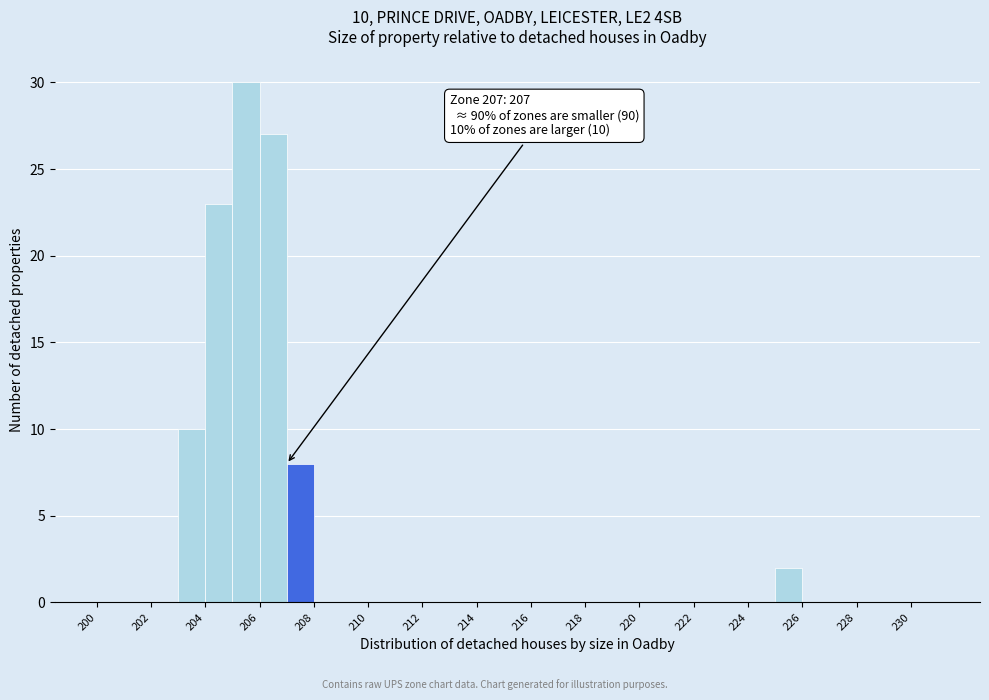

Which range on the x-axis has the tallest bar?

205 to 206